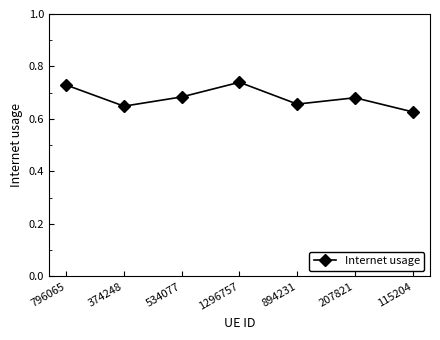

True or false: the data shows 1.1 at 534077.

False